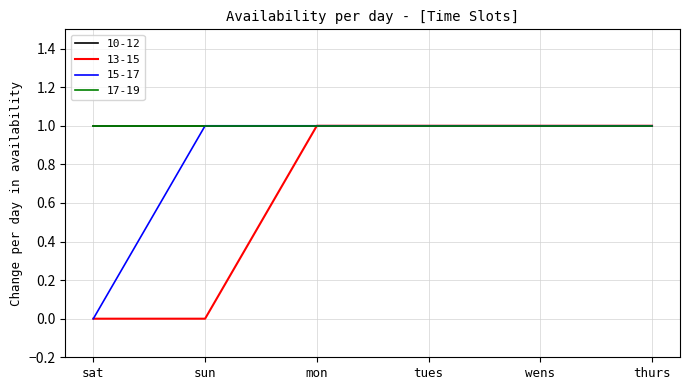

True or false: 15-17 and 13-15 intersect in this chart.

False